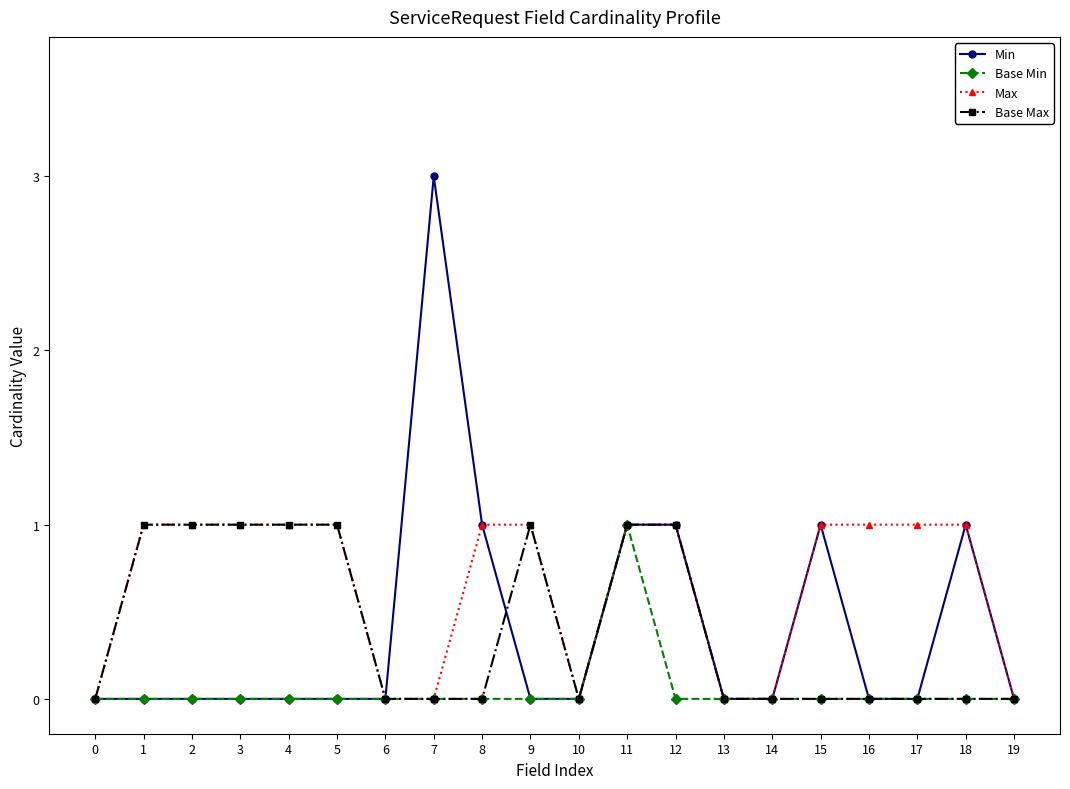

What is the maximum value shown in the chart?

3